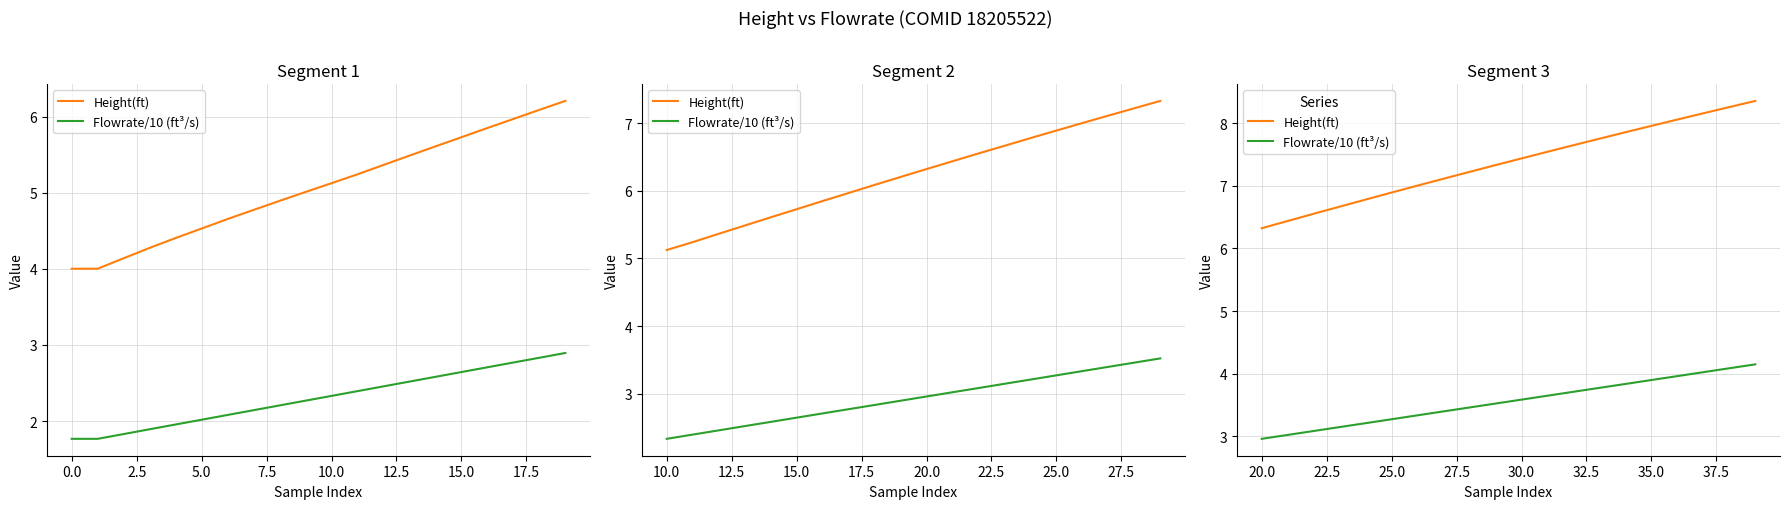

What position from the left is 35.0?

16